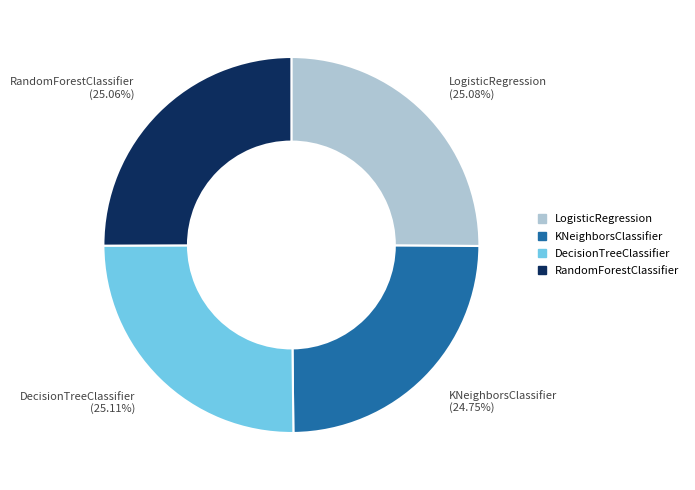

Is the sum of KNeighborsClassifier and DecisionTreeClassifier greater than half?

No